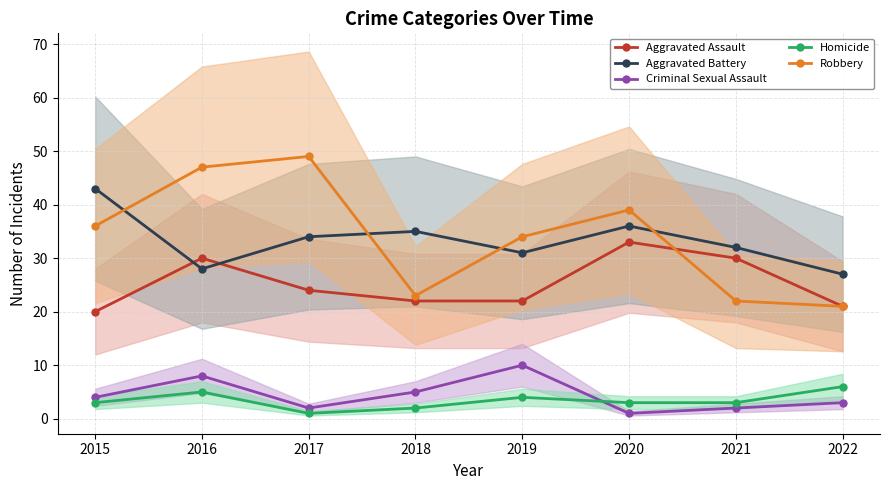

Does the chart display data point markers on the line(s)?

Yes